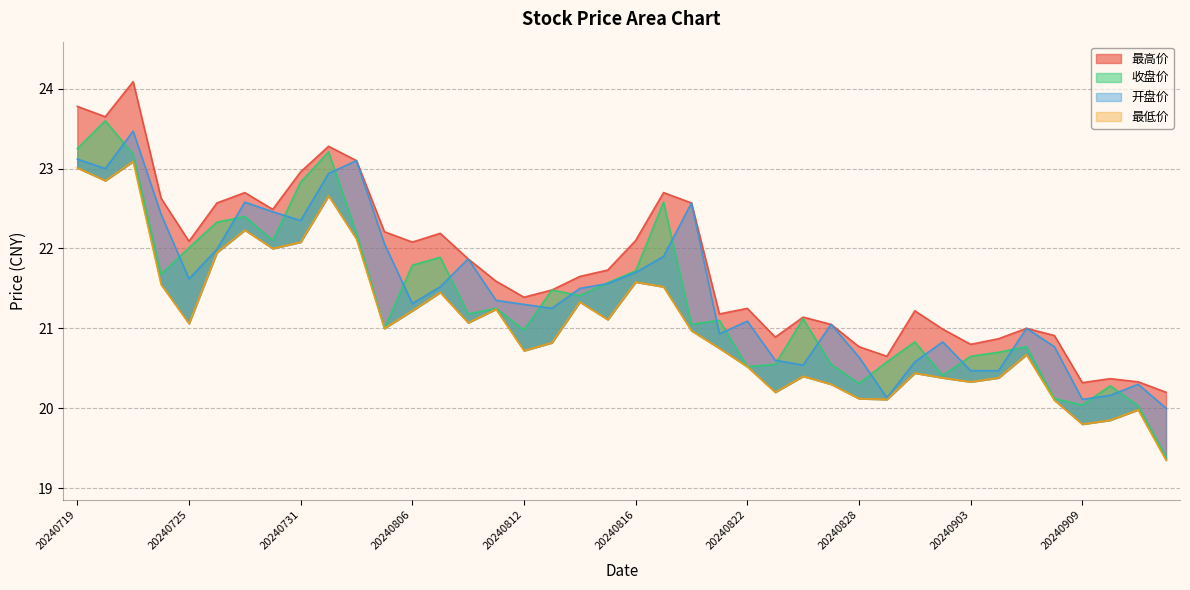

At which category does 开盘价 reach its first local valley?

20240722